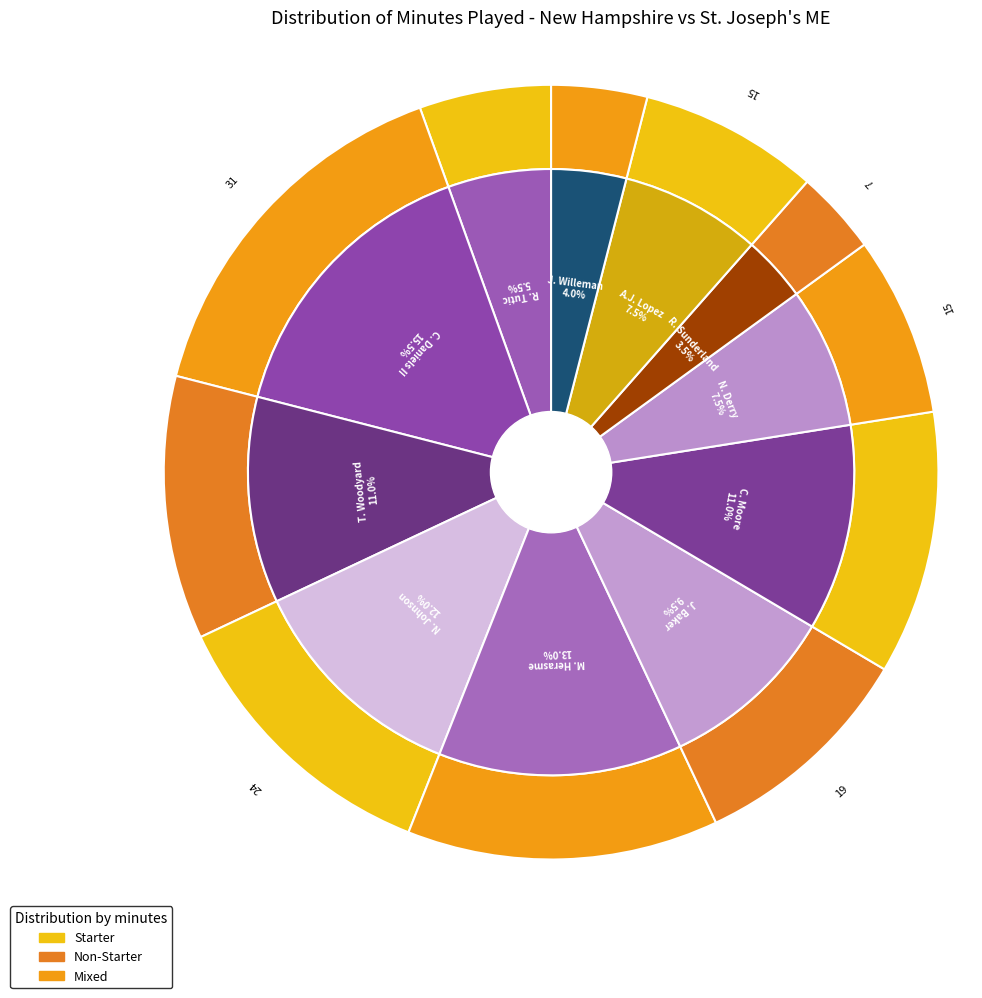

Approximately how many times larger is the value at C. Daniels II compared to T. Woodyard?

1.4